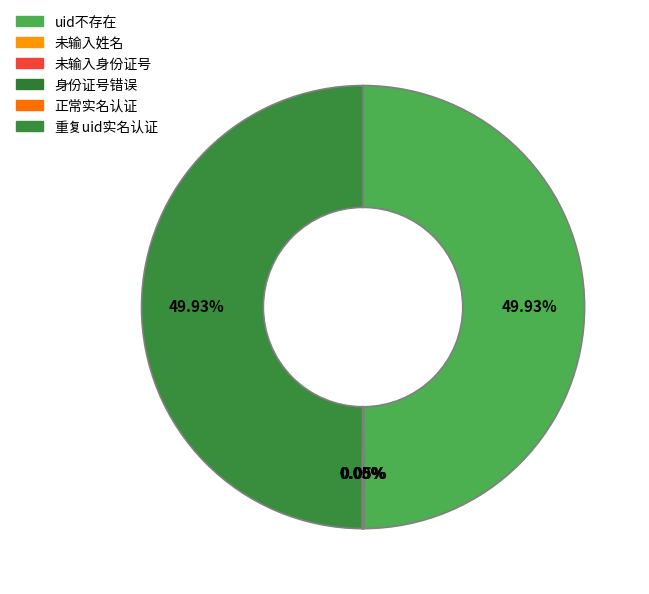

What is the change in value from uid不存在 to 未输入姓名?

-20023001